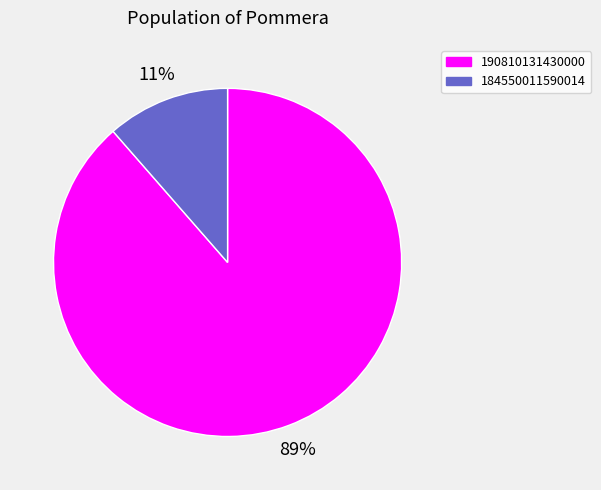

Rank the categories by value from highest to lowest.

190810131430000, 184550011590014